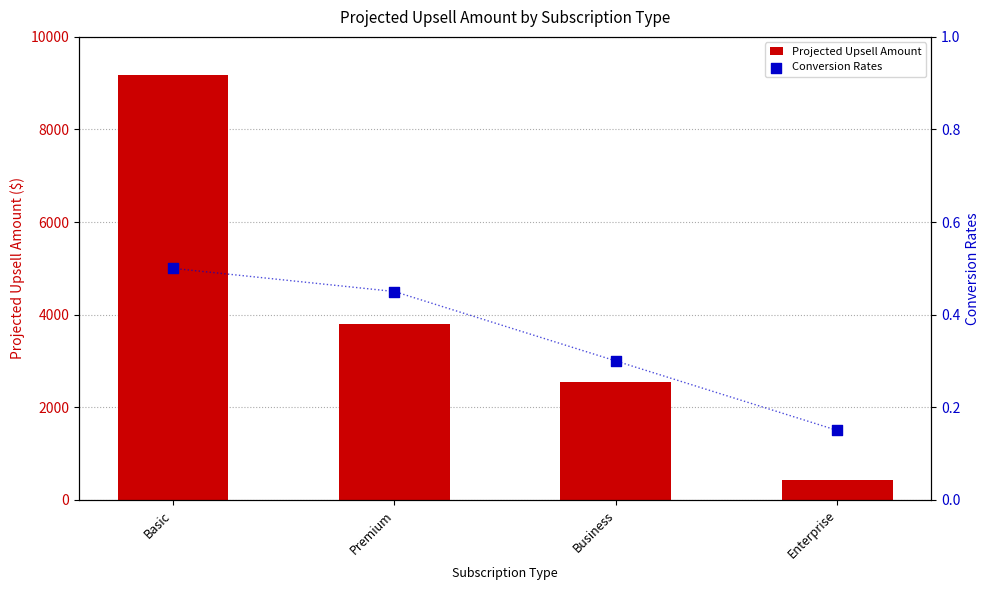

Which series has the largest Y range (max minus min)?

Projected Upsell Amount